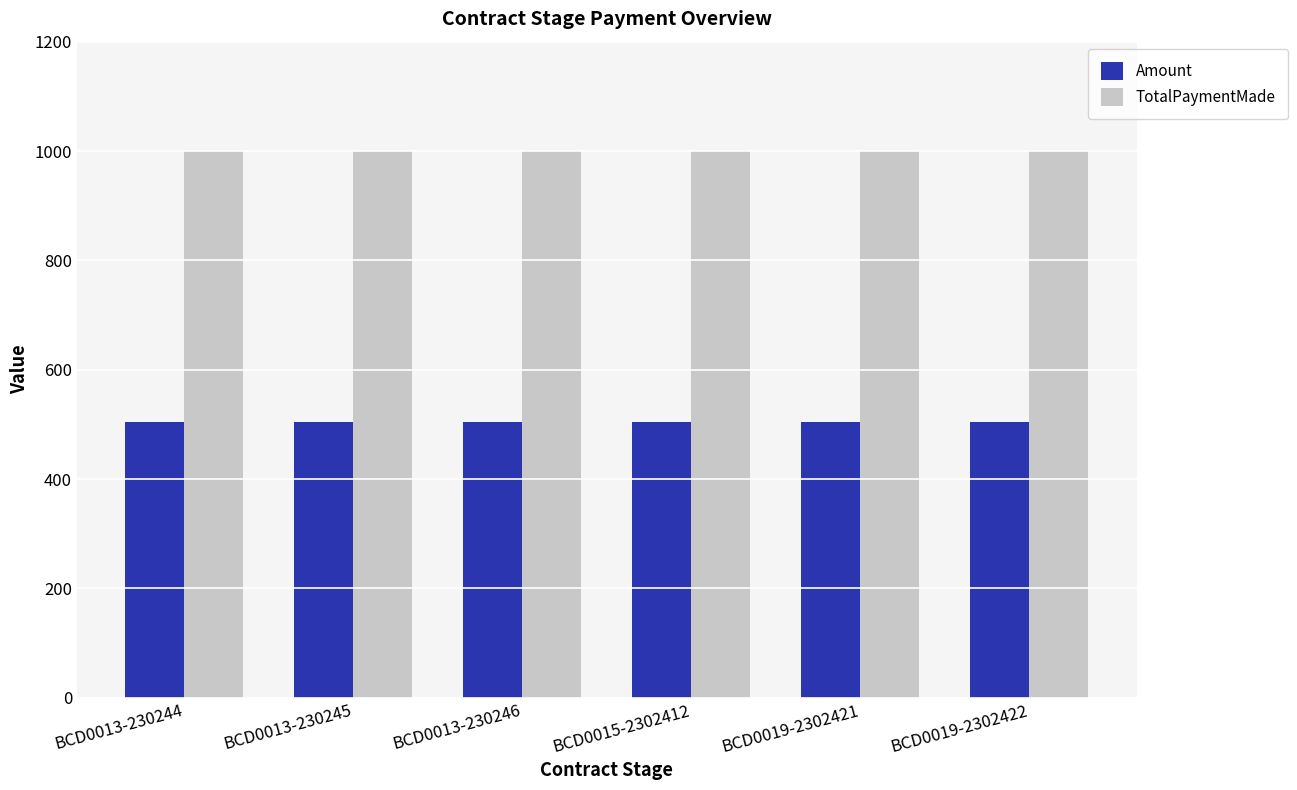

What is the minimum value shown in the chart?

505